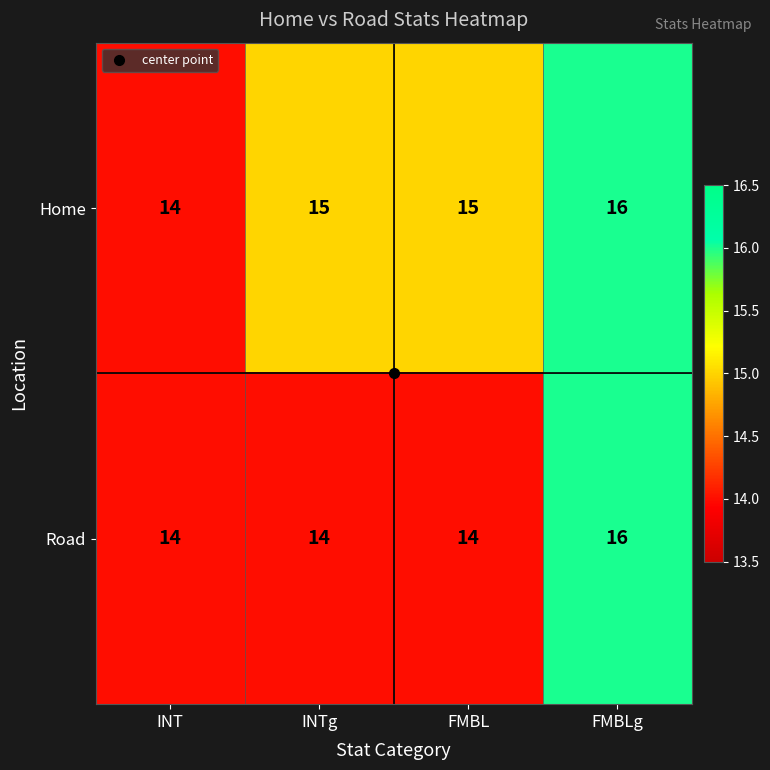

List the series in order of their overall mean, lowest first.

Road, Home